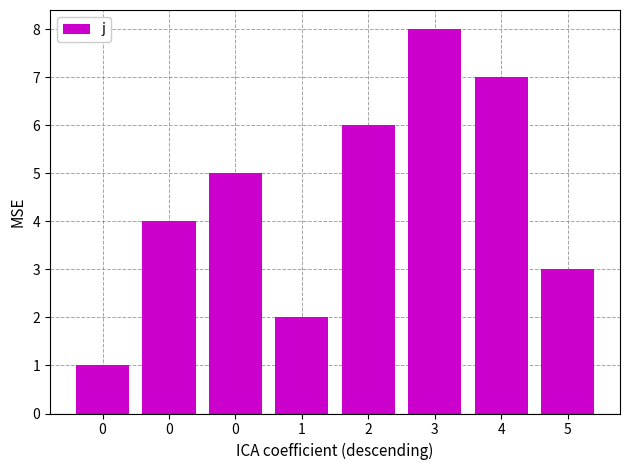

Reading right to left, list all the values displayed in this chart.

5=3	4=7	3=8	2=6	1=2	0=5	0=4	0=1